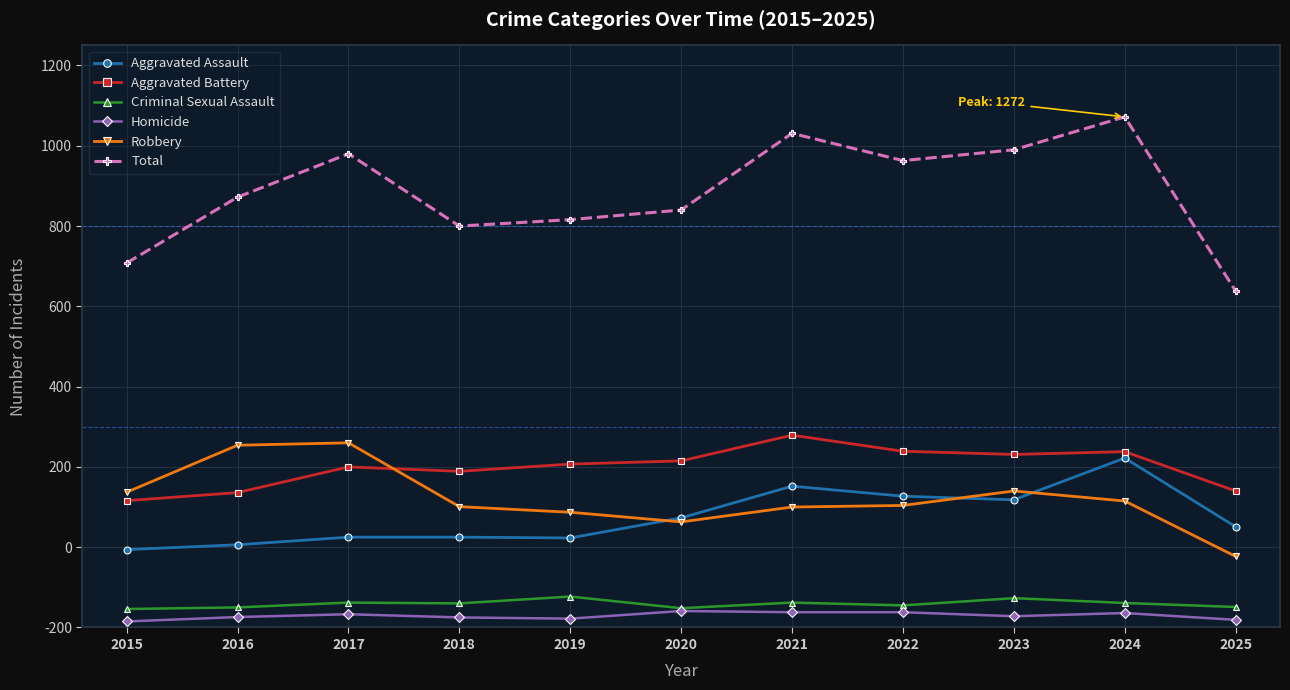

What are all the series names shown in the legend?

Aggravated Assault, Aggravated Battery, Criminal Sexual Assault, Homicide, Robbery, Total